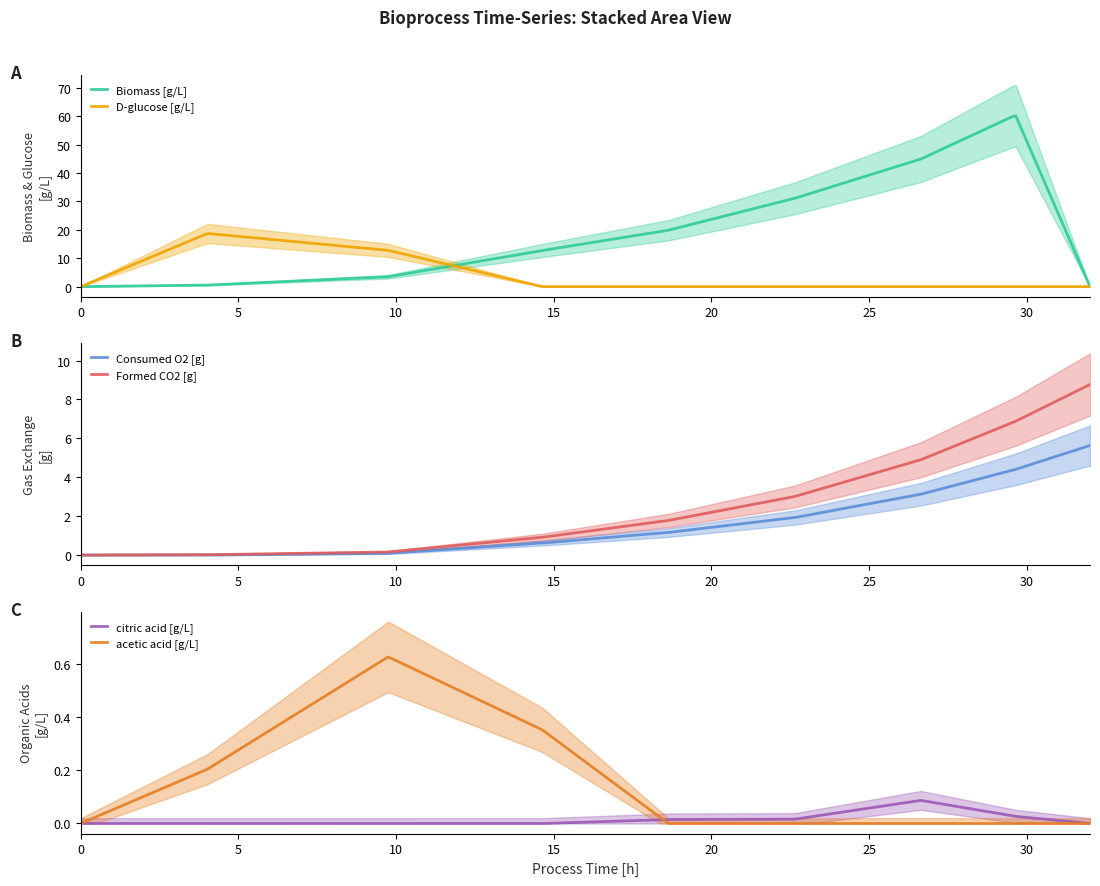

At which label does acetic acid [g/L] reach its peak?

9.751440251944445